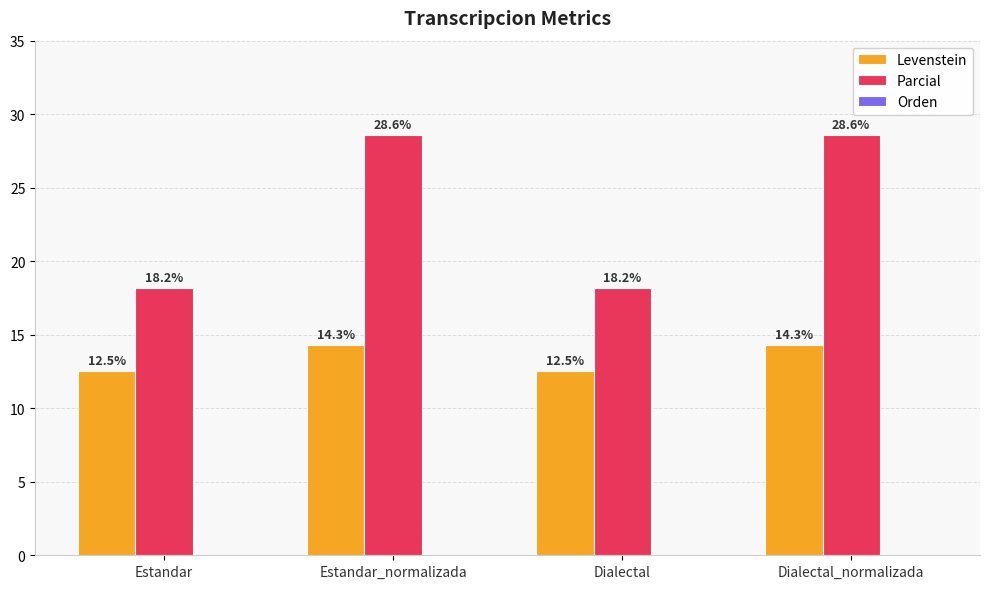

Rank the series at Dialectal from highest to lowest value.

Parcial, Levenstein